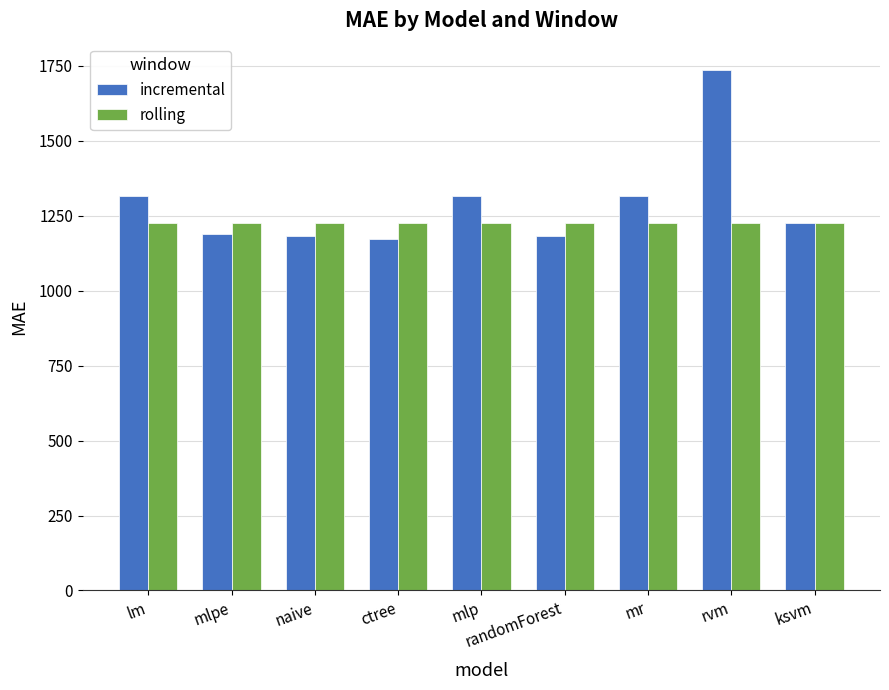

What is the sum of all rolling values?

11043.6